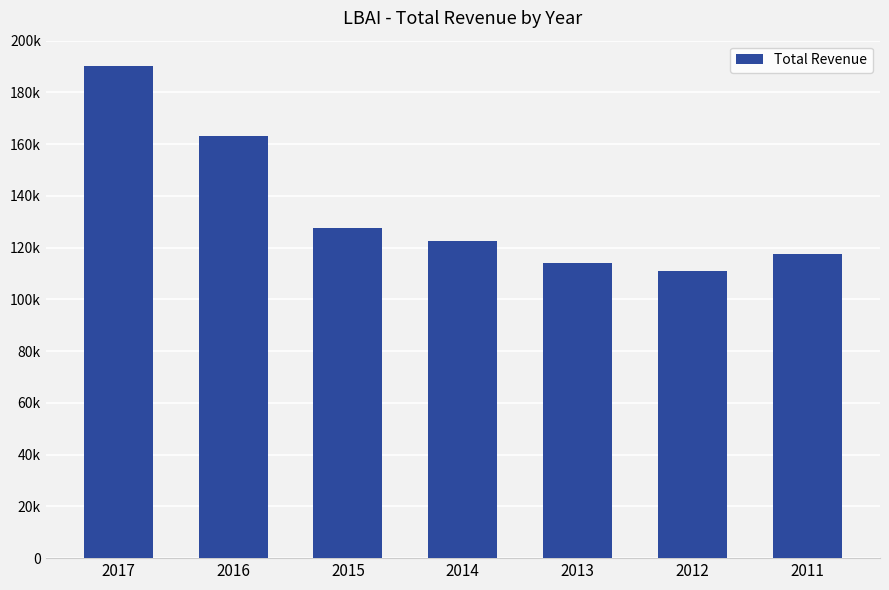

The value at 2017 is 190200. True or false?

True